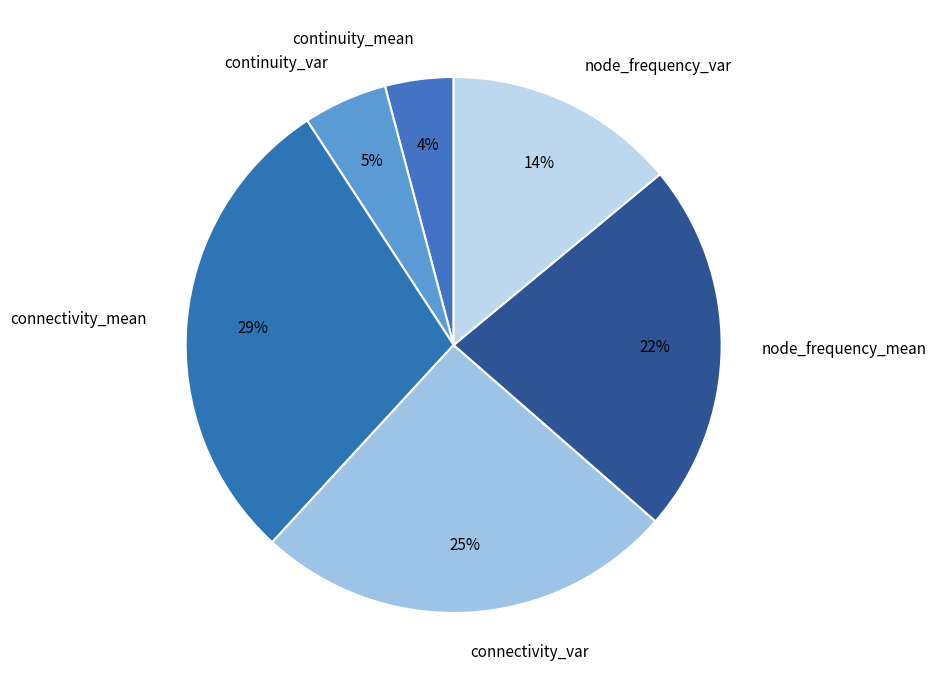

To the nearest percent, what is the combined percentage of continuity_var and connectivity_mean?

34%